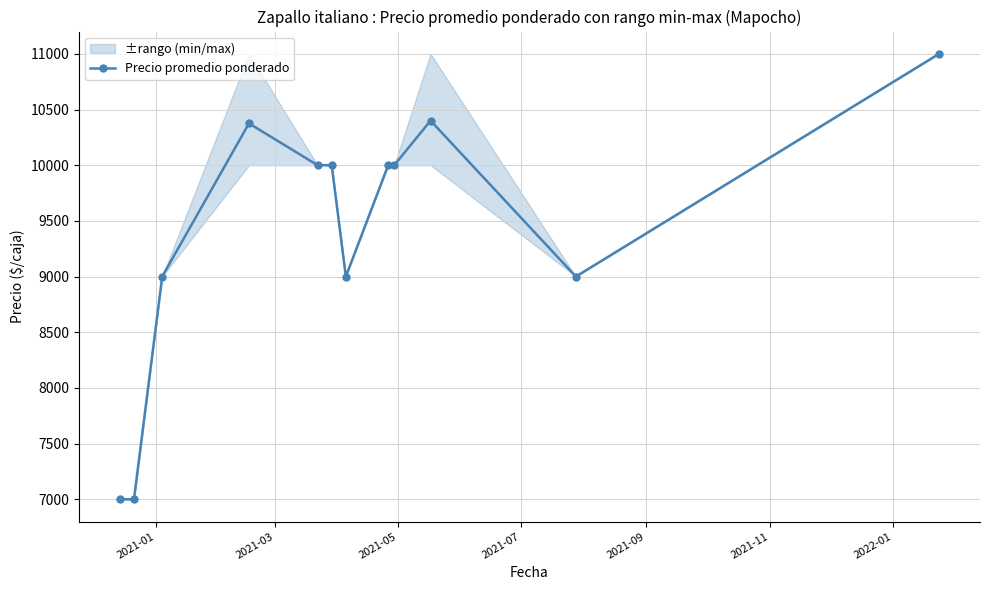

Count the number of values greater than 10000.

3